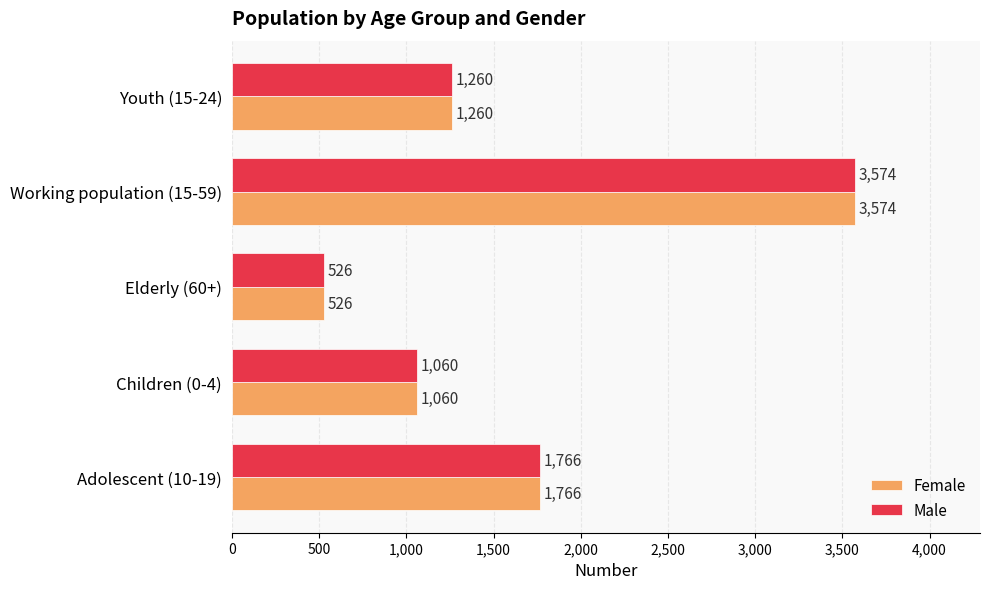

What is the total value across all series at Elderly (60+)?

1052